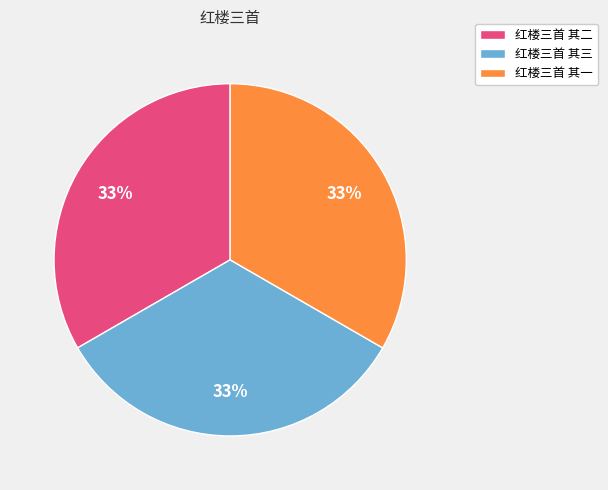

Is 红楼三首 其三 the majority of the pie?

No